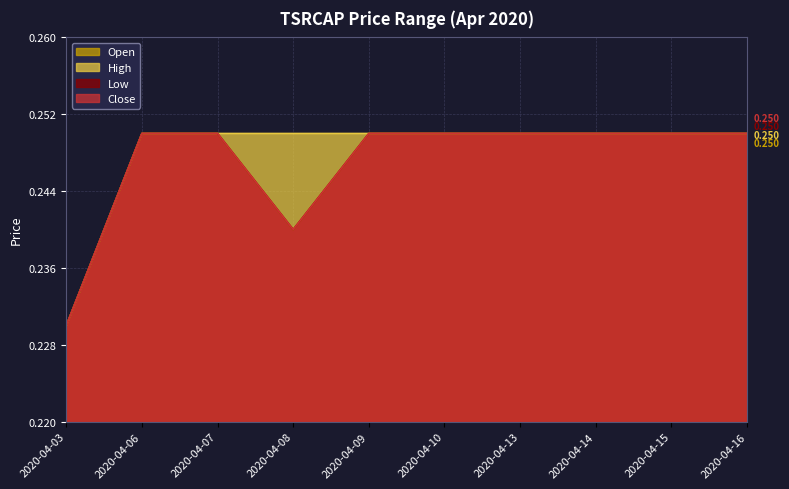

Reading left to right, what are all the values shown in this chart?

open: 2020-04-03=0.2	2020-04-06=0.2	2020-04-07=0.2	2020-04-08=0.2	2020-04-09=0.2	2020-04-10=0.2	2020-04-13=0.2	2020-04-14=0.2	2020-04-15=0.2	2020-04-16=0.2
high: 2020-04-03=0.2	2020-04-06=0.2	2020-04-07=0.2	2020-04-08=0.2	2020-04-09=0.2	2020-04-10=0.2	2020-04-13=0.2	2020-04-14=0.2	2020-04-15=0.2	2020-04-16=0.2
low: 2020-04-03=0.2	2020-04-06=0.2	2020-04-07=0.2	2020-04-08=0.2	2020-04-09=0.2	2020-04-10=0.2	2020-04-13=0.2	2020-04-14=0.2	2020-04-15=0.2	2020-04-16=0.2
close: 2020-04-03=0.2	2020-04-06=0.2	2020-04-07=0.2	2020-04-08=0.2	2020-04-09=0.2	2020-04-10=0.2	2020-04-13=0.2	2020-04-14=0.2	2020-04-15=0.2	2020-04-16=0.2